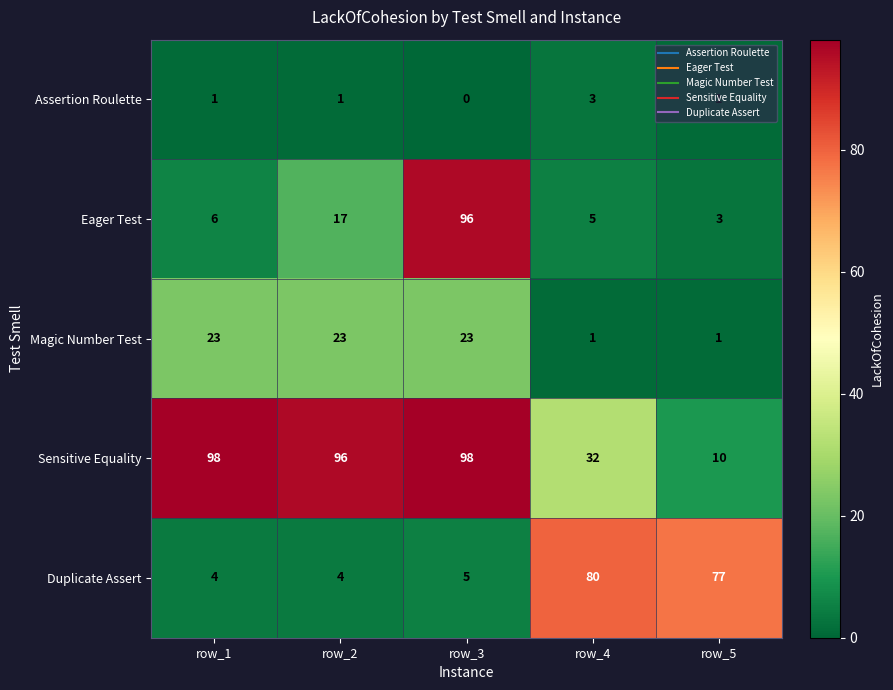

At which category is the sum across all series the highest?

row_3